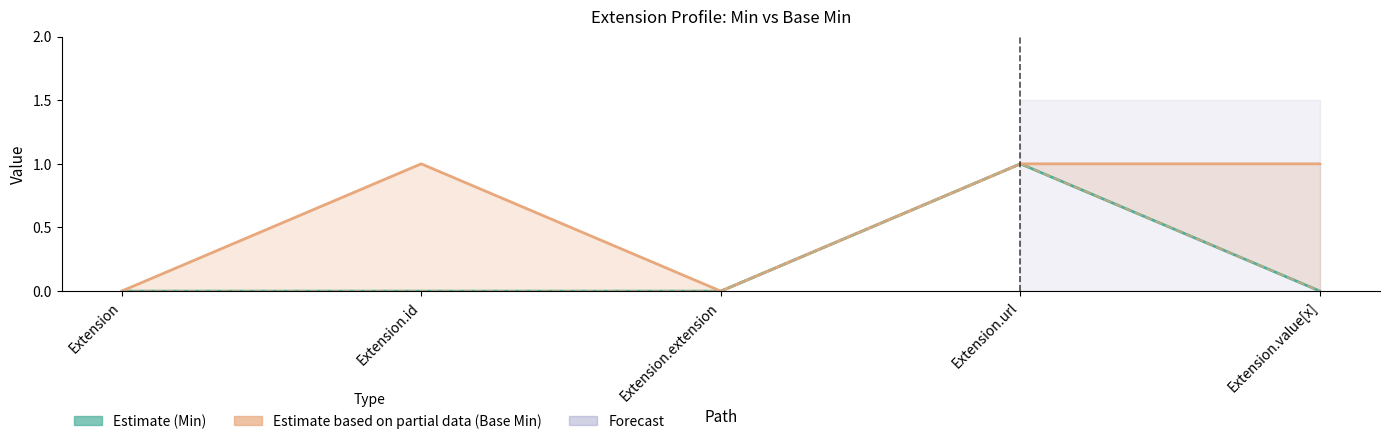

What is the average value of the Estimate based on partial data (Base Min) series?

1